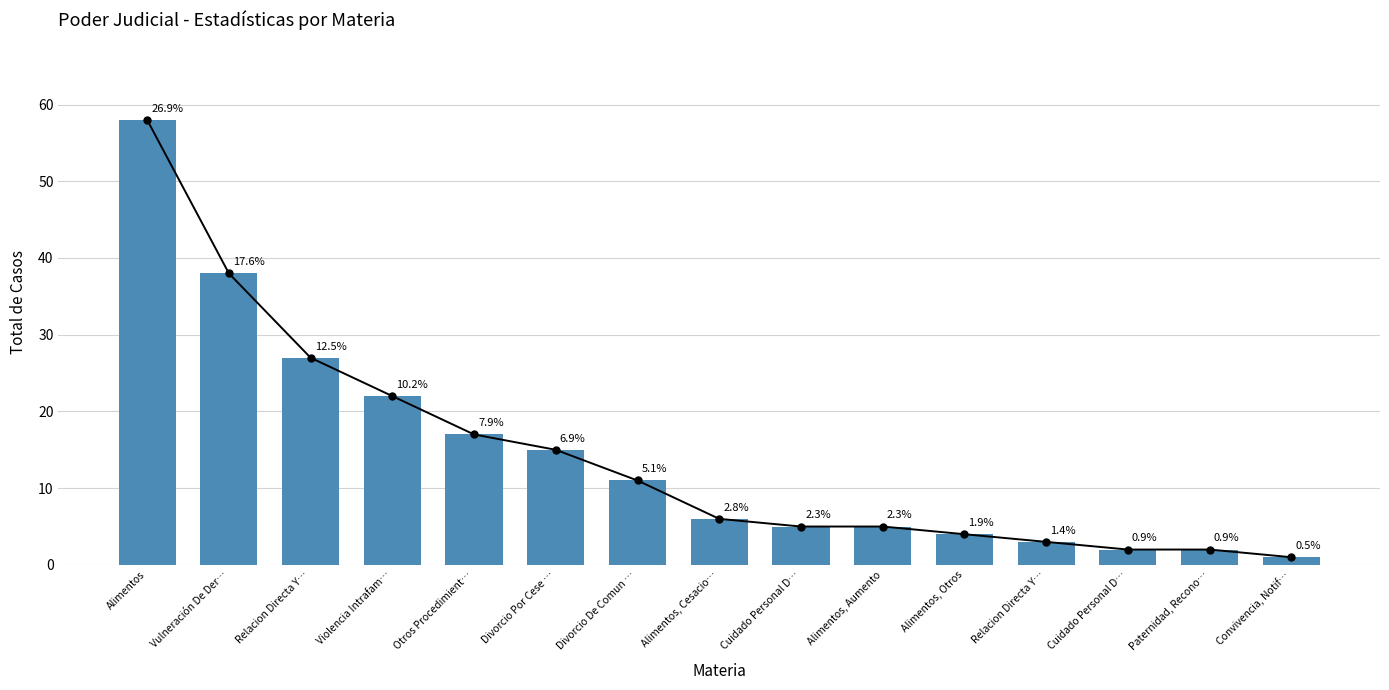

Where does the data first go above 6?

Alimentos